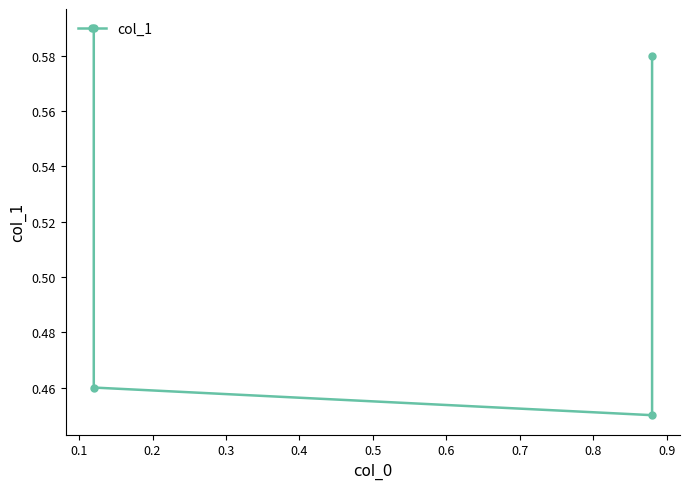

What is the greatest value displayed?

0.6